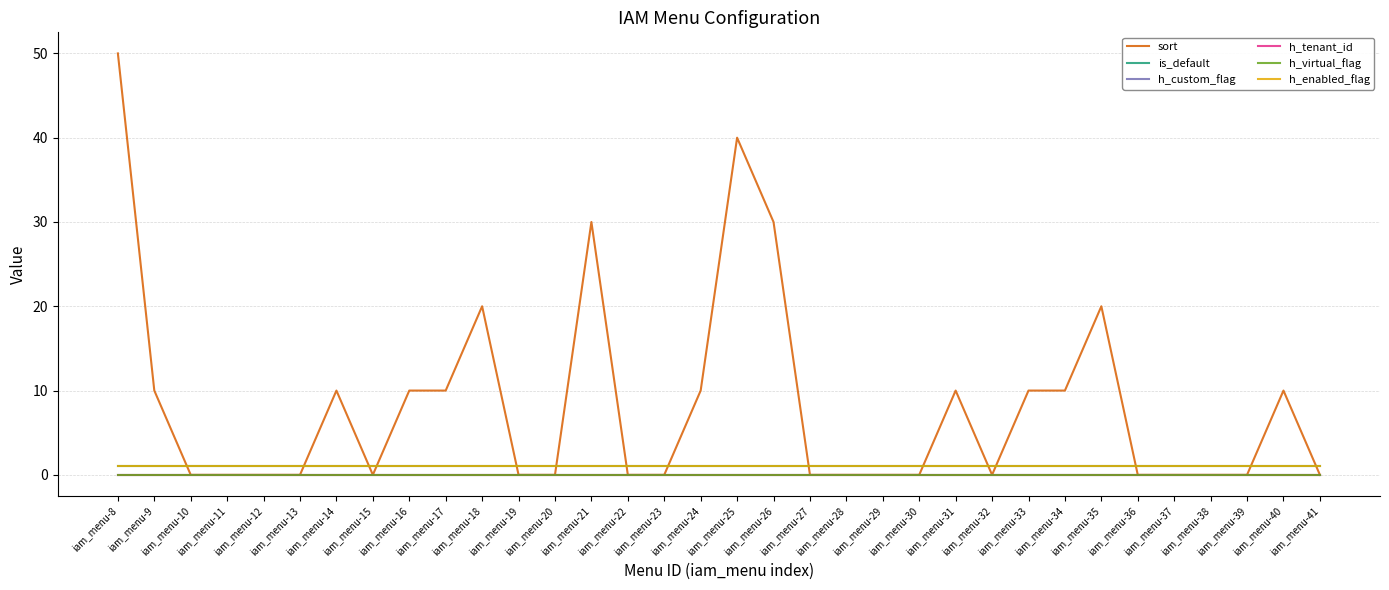

Does the chart have visible grid lines?

Yes